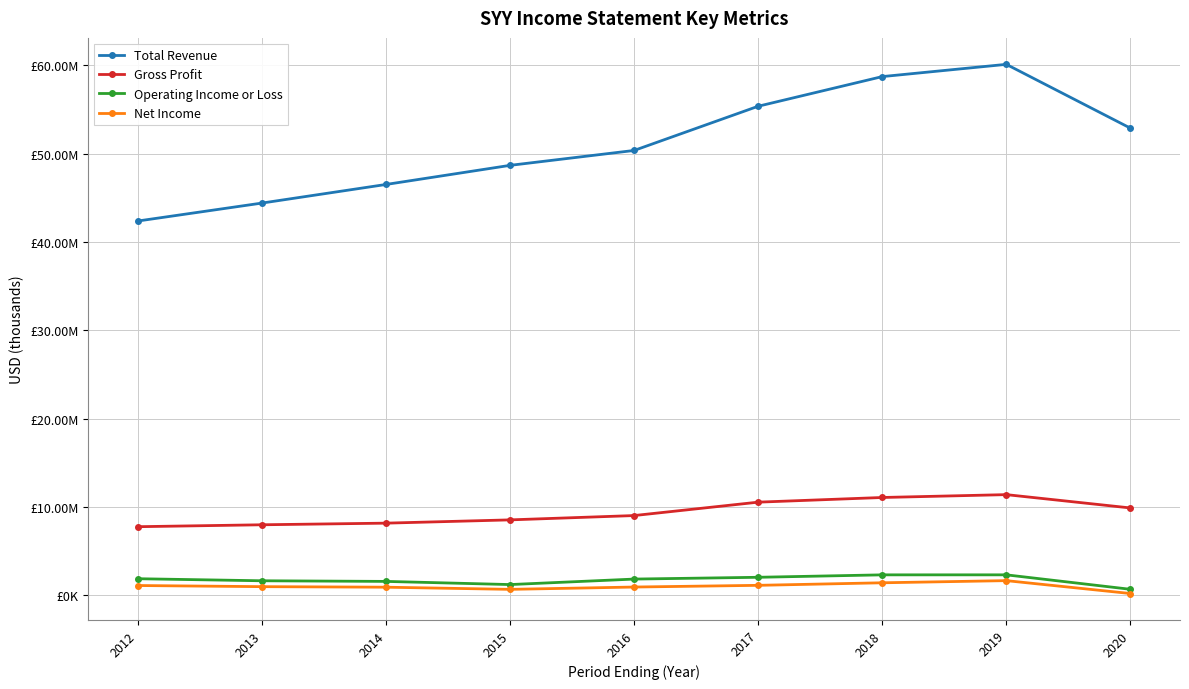

Which series has the largest total across all categories?

Total Revenue